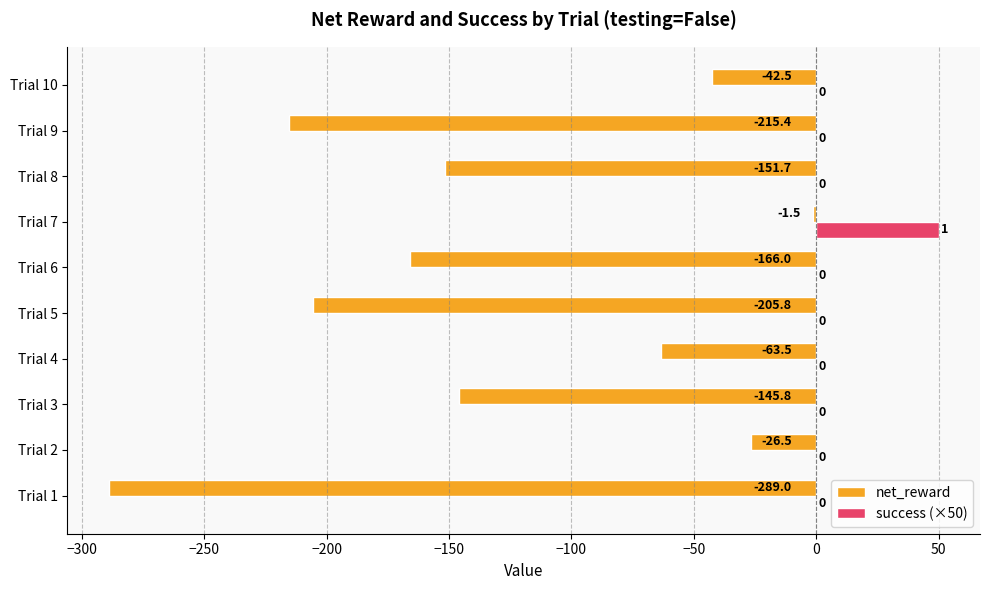

What is the maximum value for net_reward?

-1.5